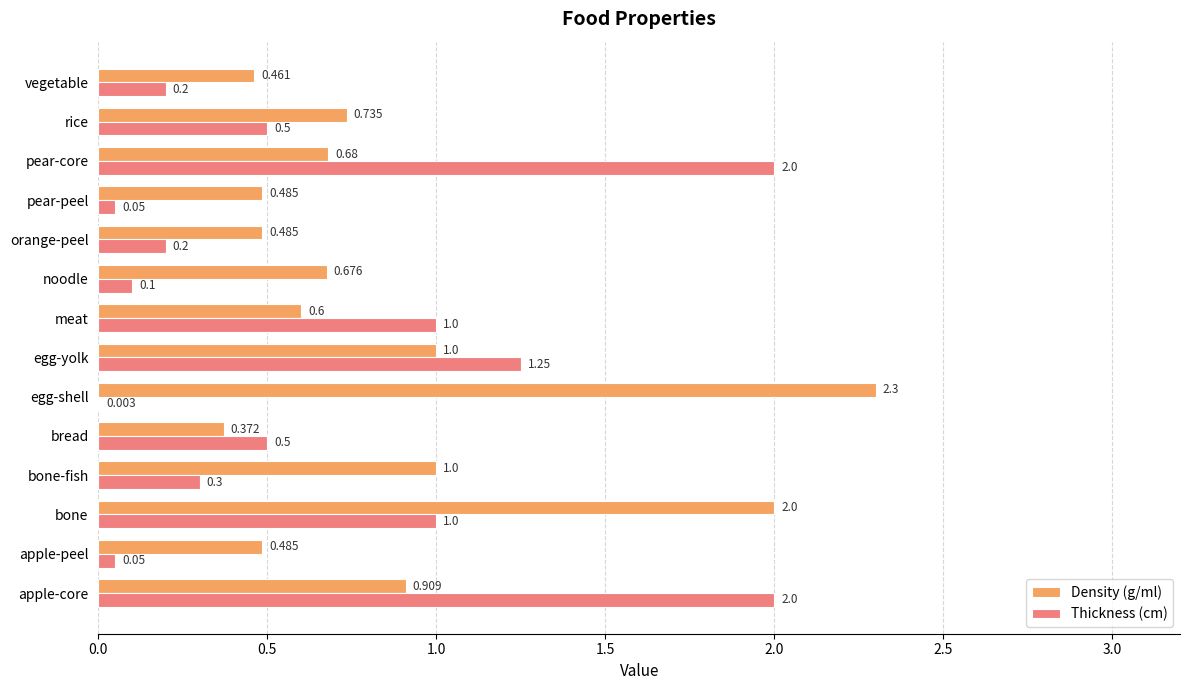

Which series has the largest total across all categories?

Density (g/ml)